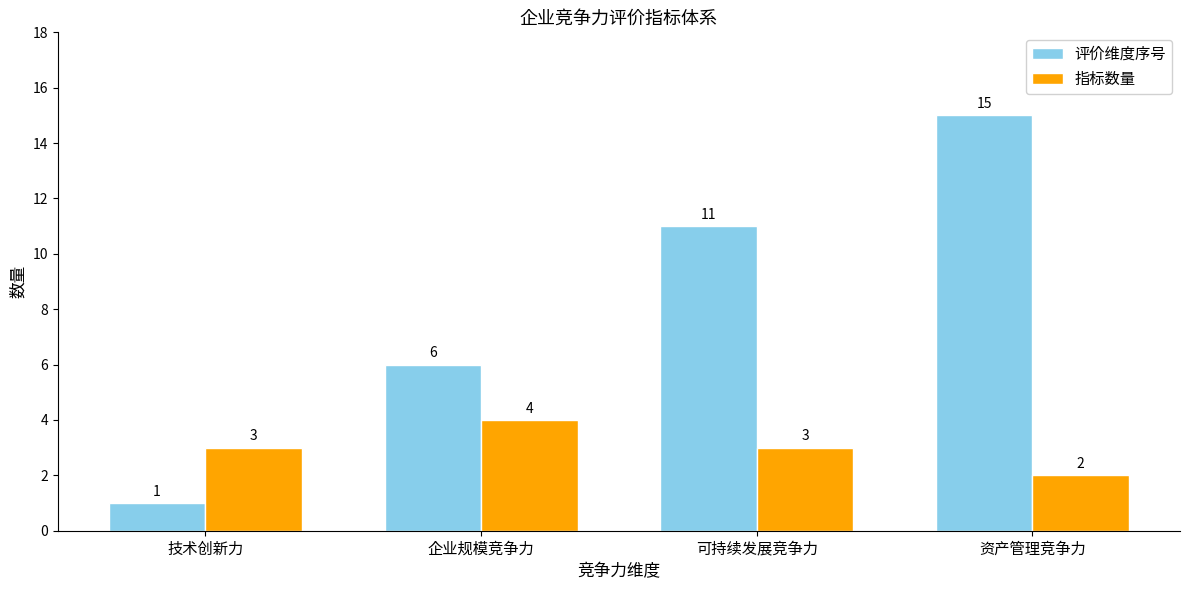

At which label is 评价维度序号 closest to 8?

企业规模竞争力